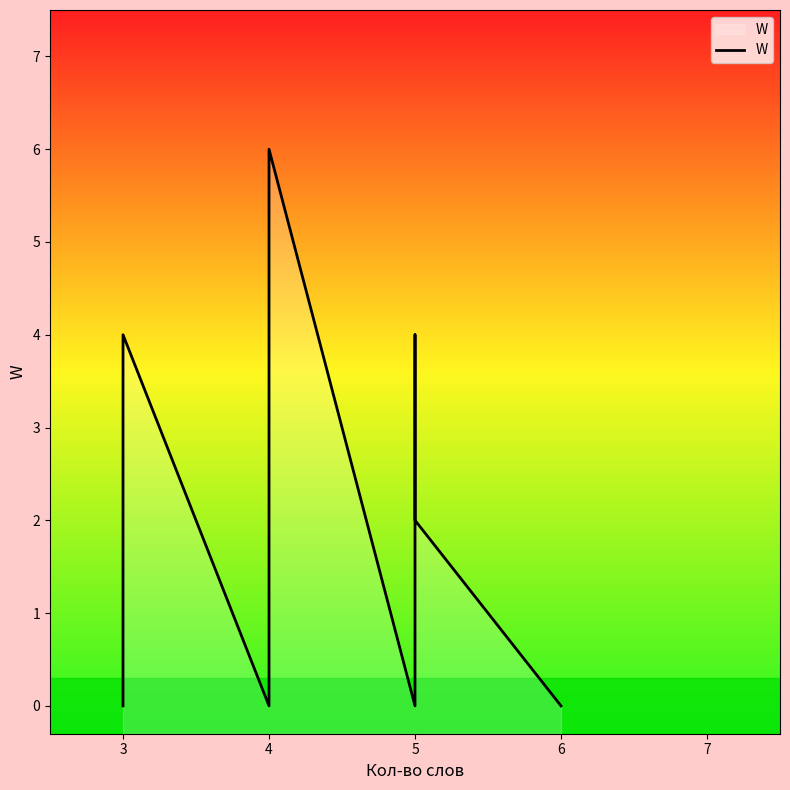

Count the number of values greater than 0.

5